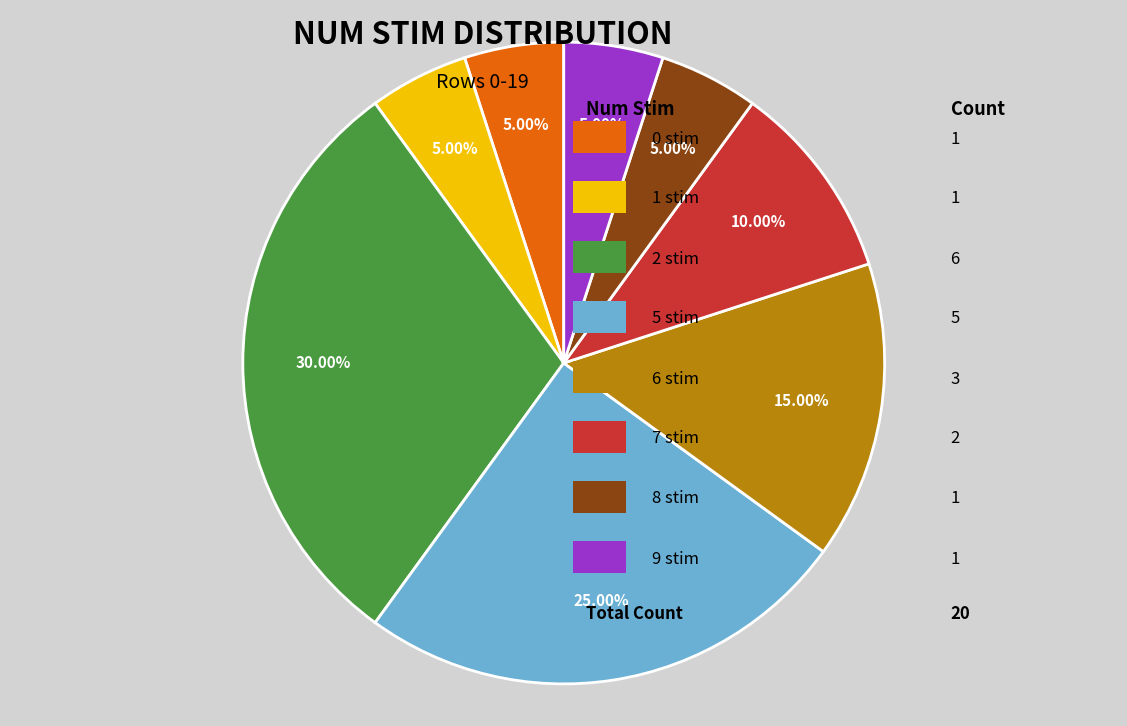

Is there any slice that represents more than half of the pie?

No